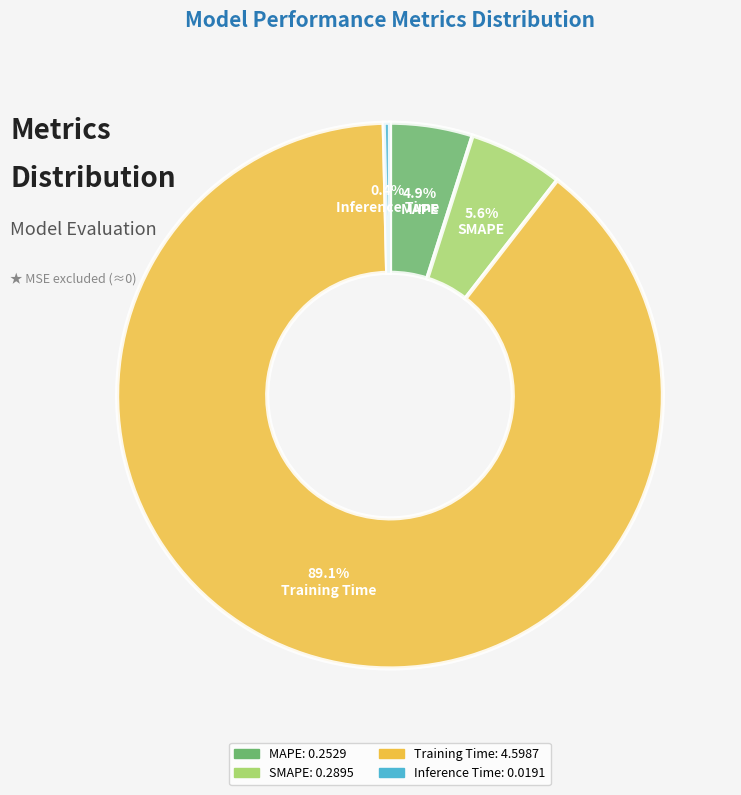

Is there a majority slice in this chart?

Yes